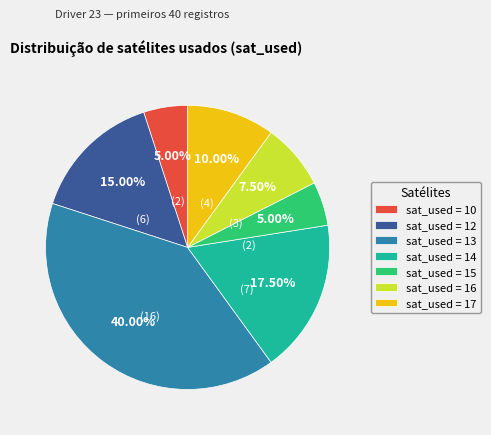

Is the sum of sat_used = 12 and sat_used = 10 greater than half?

No